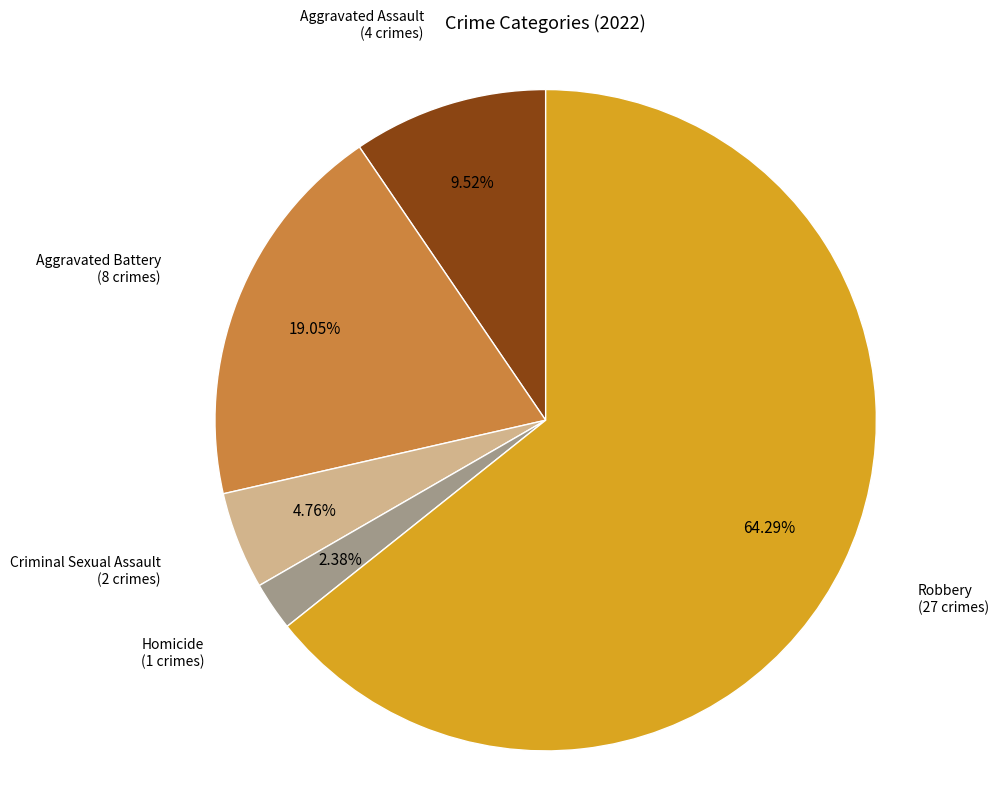

Does any single category account for the majority?

Yes